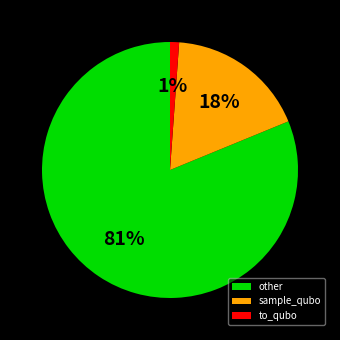

Is the sum of to_qubo and other greater than half?

Yes